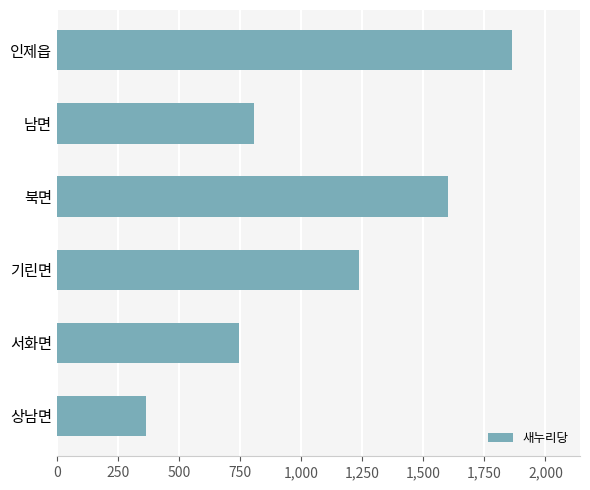

What is the sum of all values?

6614